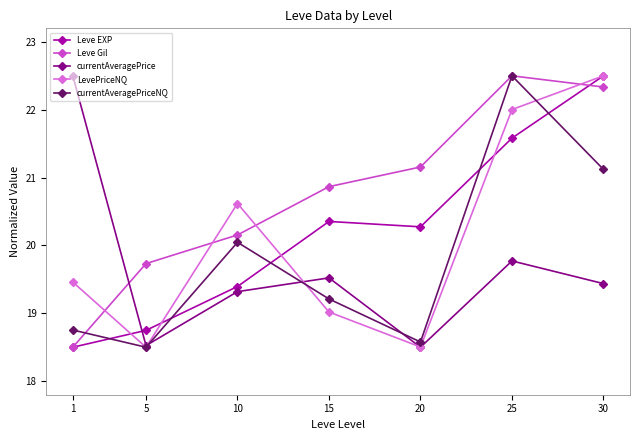

Rank the series at 15 from highest to lowest value.

Leve Gil, Leve EXP, currentAveragePrice, currentAveragePriceNQ, LevePriceNQ